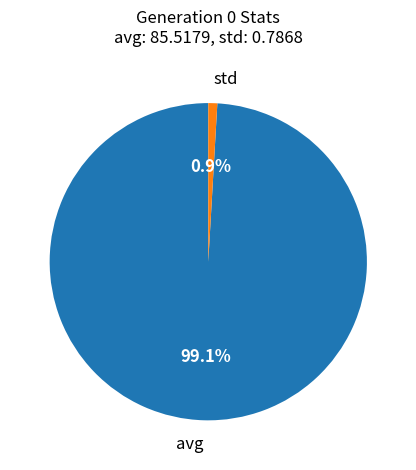

What portion of the pie excludes avg?

0.9%